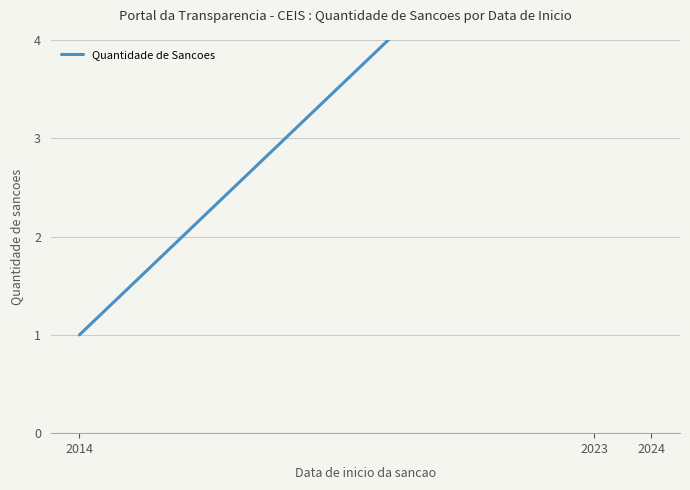

What is the average value?

7